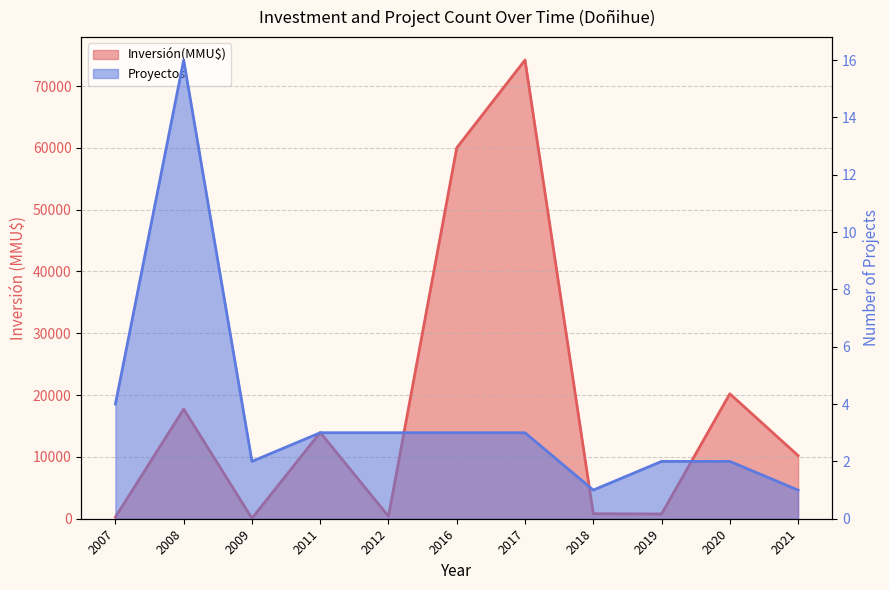

Does the chart have visible grid lines?

Yes